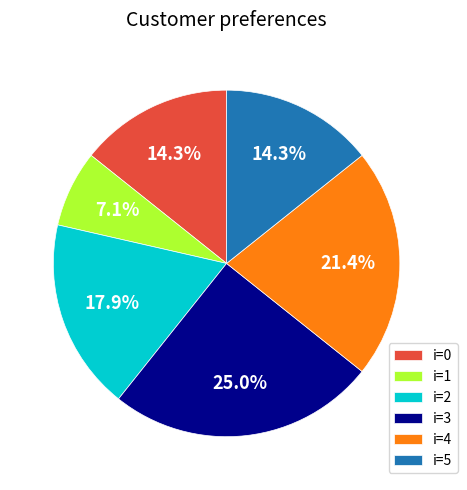

Which slice is the largest?

i=3